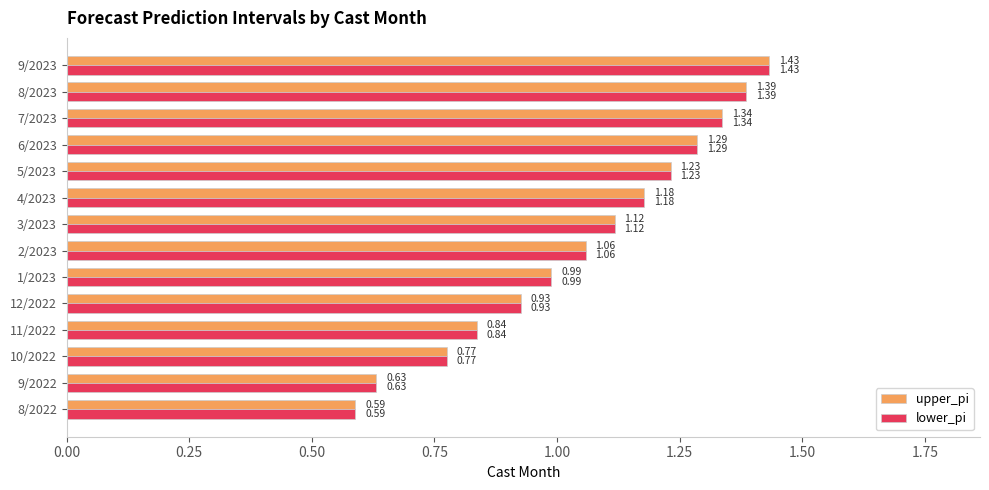

What is the sum of the lower_pi values at 8/2022 and 4/2023?

1.8